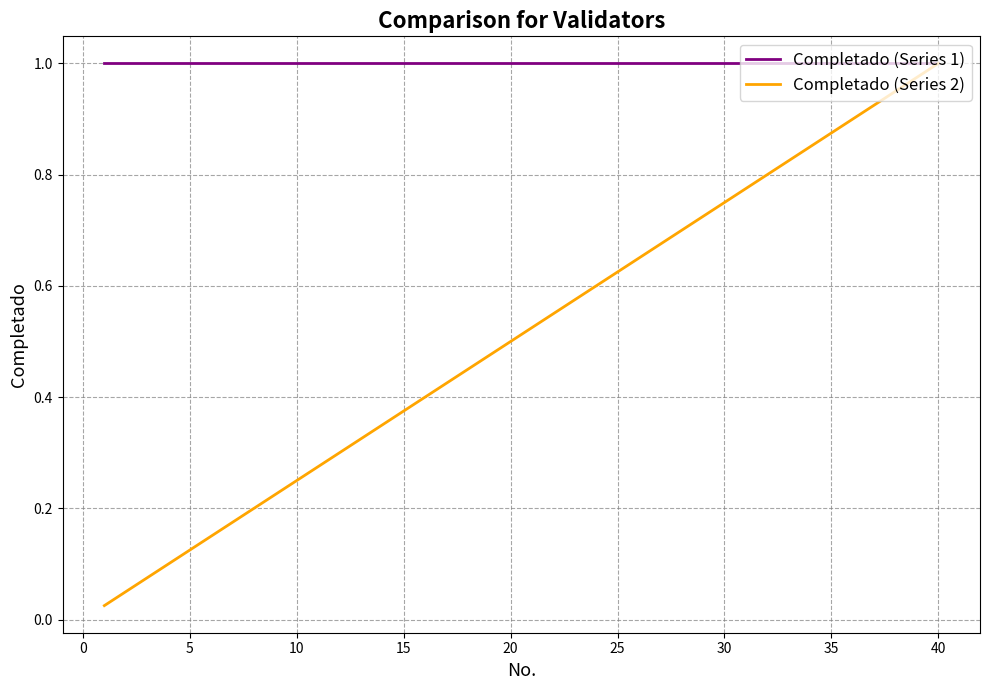

Which series has the largest range (max minus min)?

Completado (Series 2)